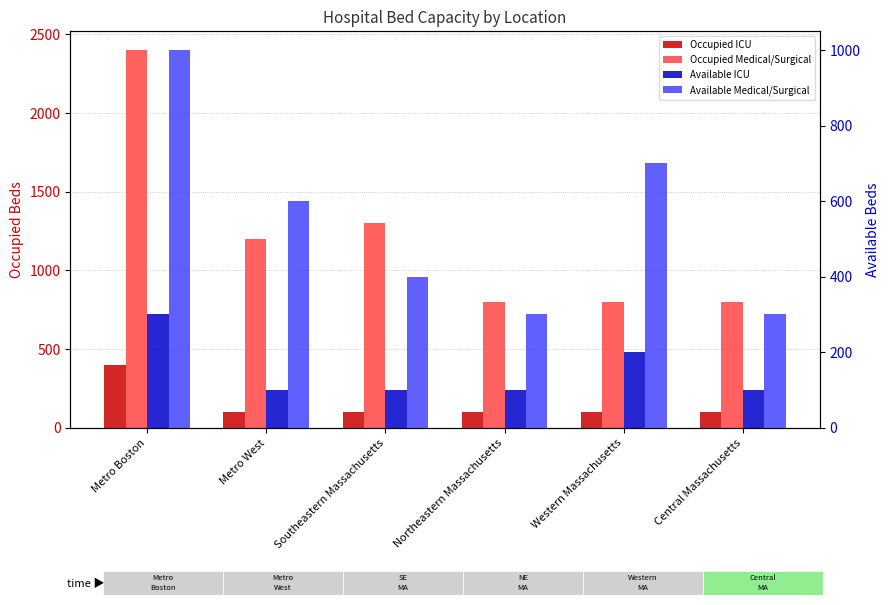

What is the total value across all series at Southeastern Massachusetts?

1900